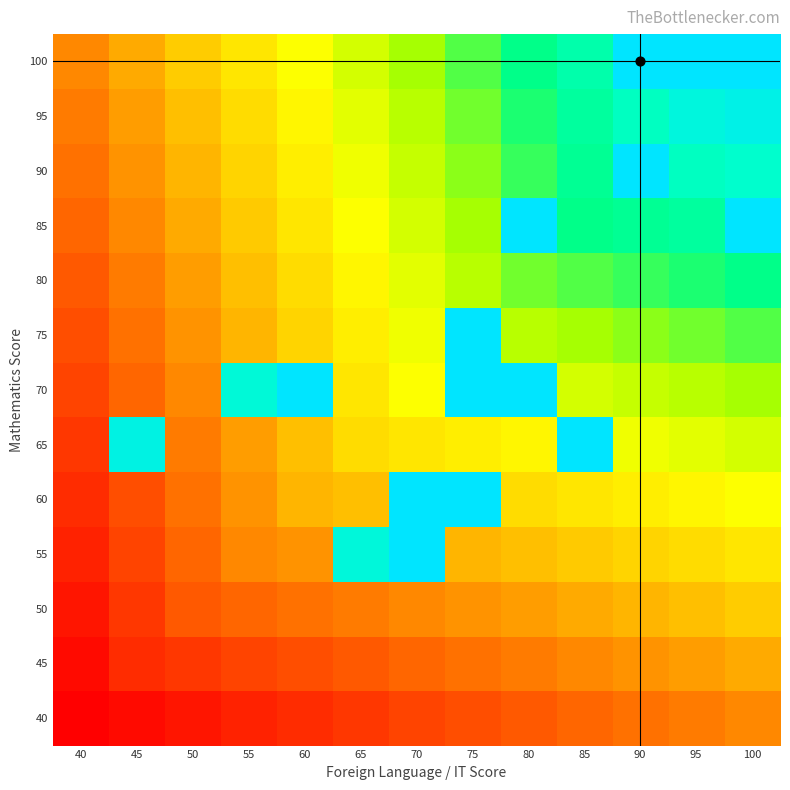

What is the maximum value shown in the chart?

296.0